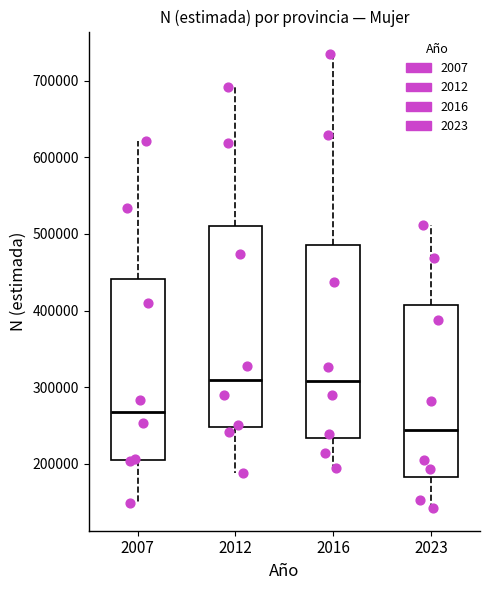

Reading left to right, transcribe this box plot: for each box, give where its median line is, the range the box spans, and where its two whiskers end, as read against the y-axis. The values are not printed on the chart, so give them approximately, as read against the axis.

2007: median 270000, box 210000 to 440000, whiskers 150000 to 620000
2012: median 310000, box 250000 to 510000, whiskers 190000 to 690000
2016: median 310000, box 230000 to 490000, whiskers 200000 to 730000
2023: median 240000, box 180000 to 410000, whiskers 140000 to 510000